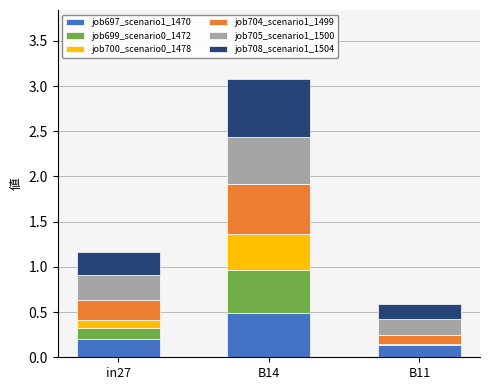

Reading left to right, list the values for the job697_scenario1_1470 series.

in27=0.2	B14=0.5	B11=0.1